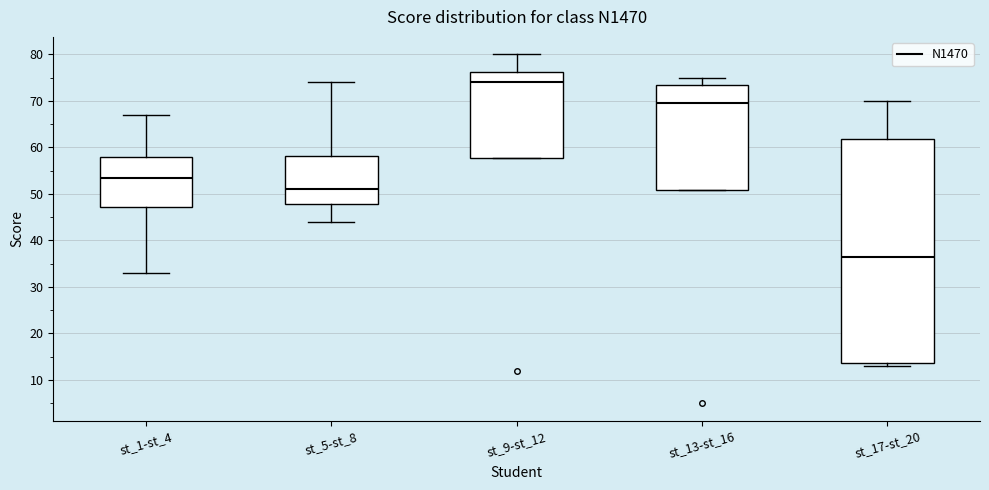

Reading left to right, read every box against the y-axis: the position of its median line, the range the box covers, and the ends of its whiskers. The values are not printed on the chart, so give them approximately, as read against the axis.

st_1-st_4: median 54, box 47 to 58, whiskers 33 to 67
st_5-st_8: median 51, box 48 to 58, whiskers 44 to 74
st_9-st_12: median 74, box 58 to 76, whiskers 58 to 80
st_13-st_16: median 70, box 51 to 74, whiskers 51 to 75
st_17-st_20: median 37, box 14 to 62, whiskers 13 to 70